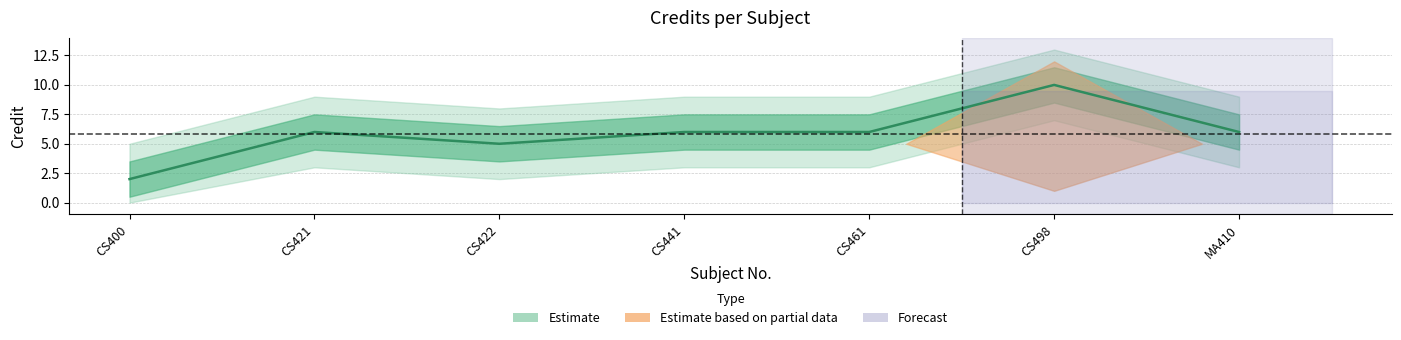

Count the number of values greater than 6.

1